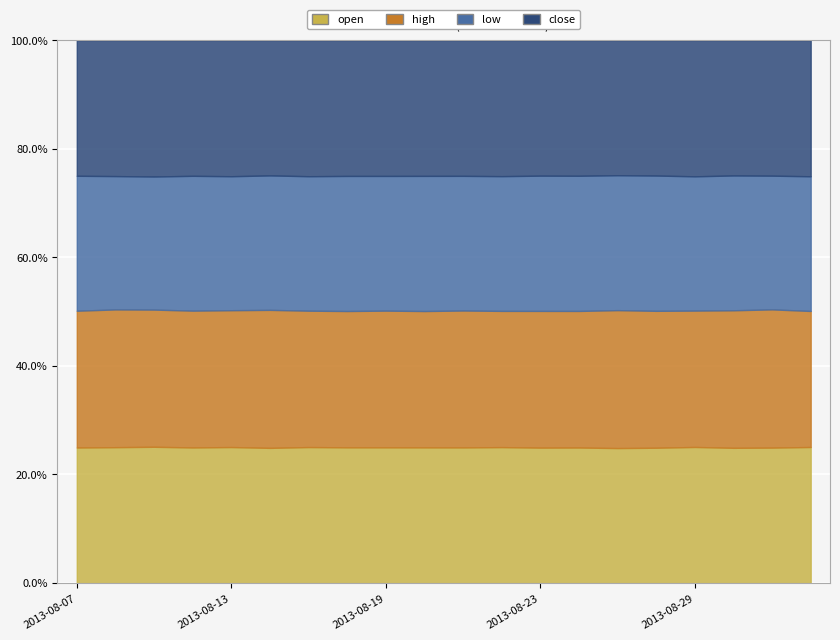

Where is open nearest to the value 27?

2013-09-04